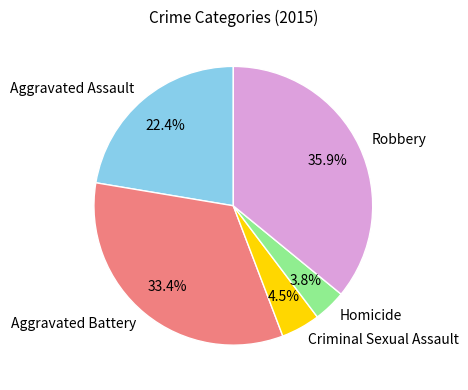

How many slices are in this pie chart?

5